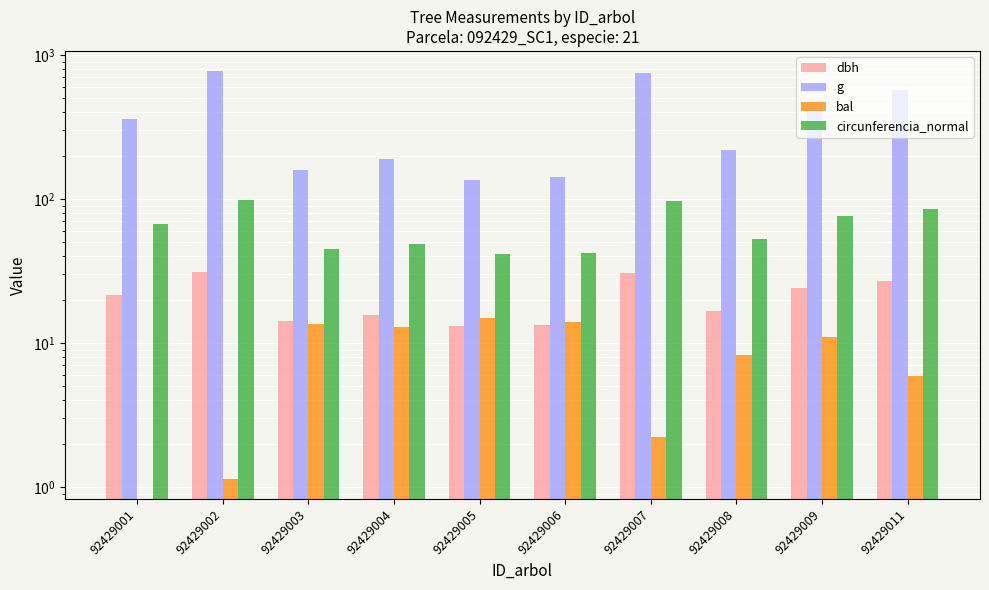

Between 92429005 and 92429008, which series saw the biggest shift?

g